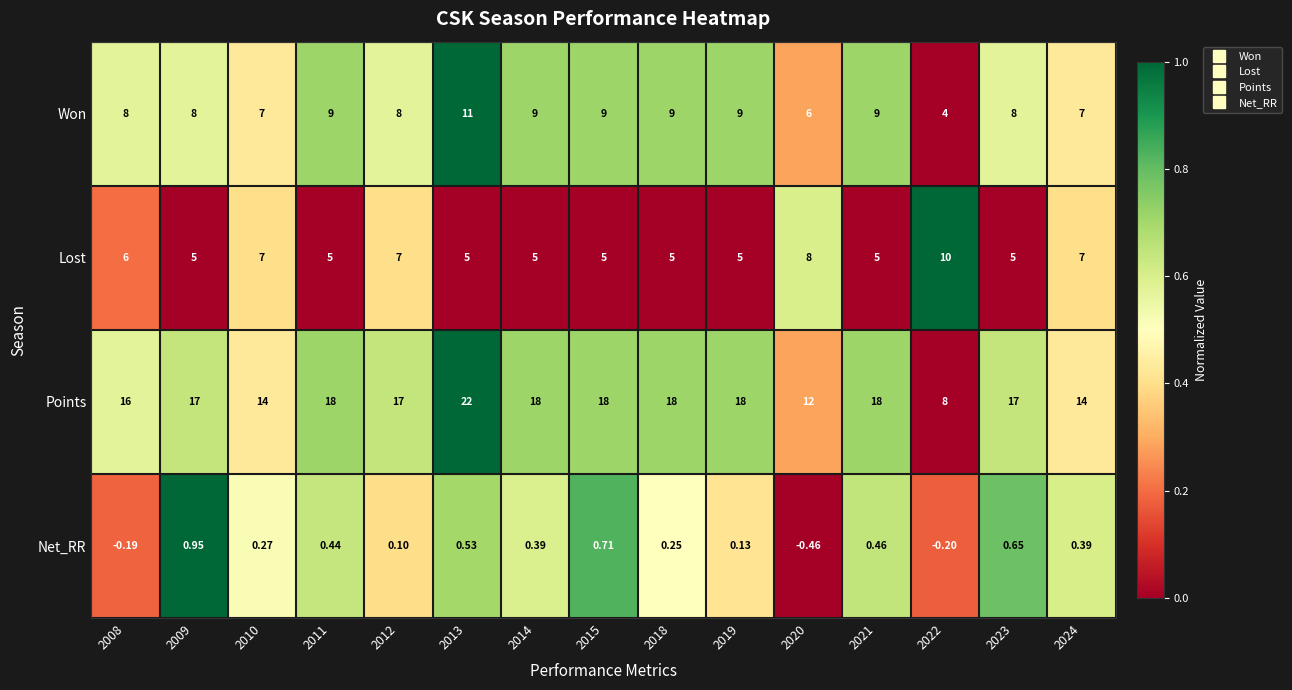

Which series has the largest range (max minus min)?

Points